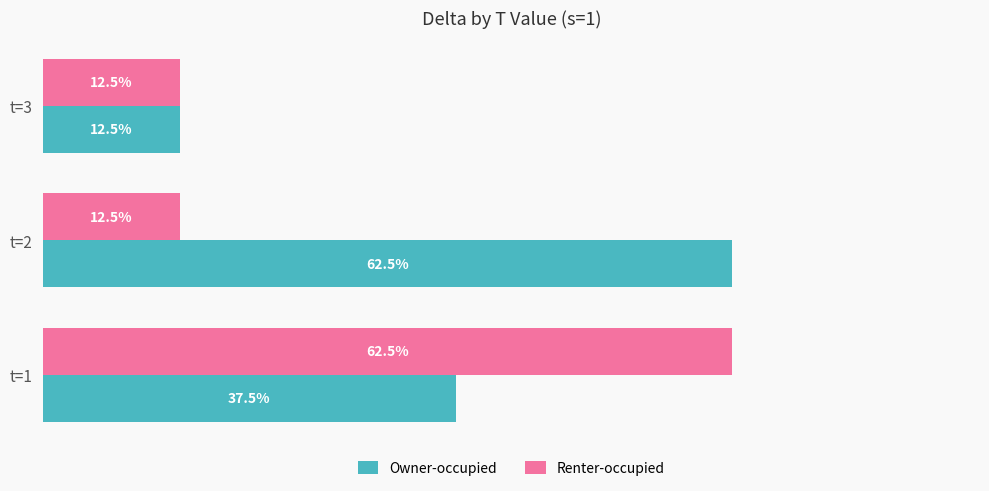

At which category is the sum across all series the highest?

t=1